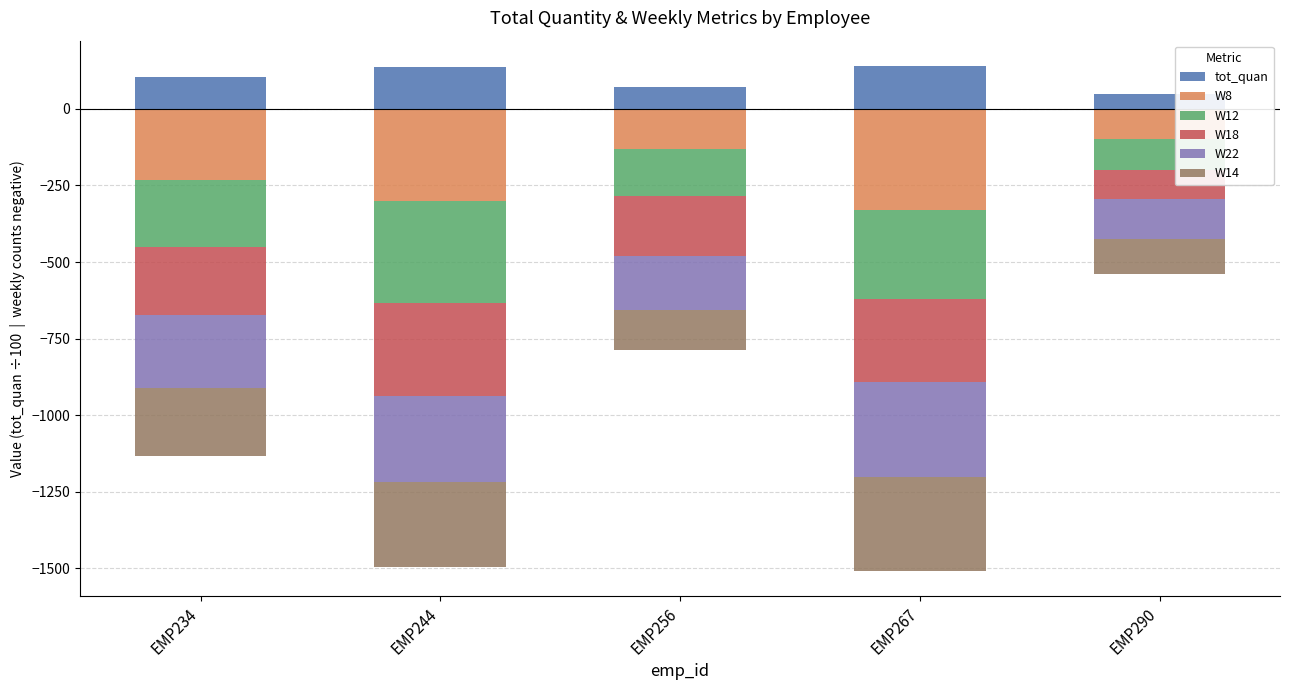

What is the difference between the maximum and minimum values in the W22 series?

183.0